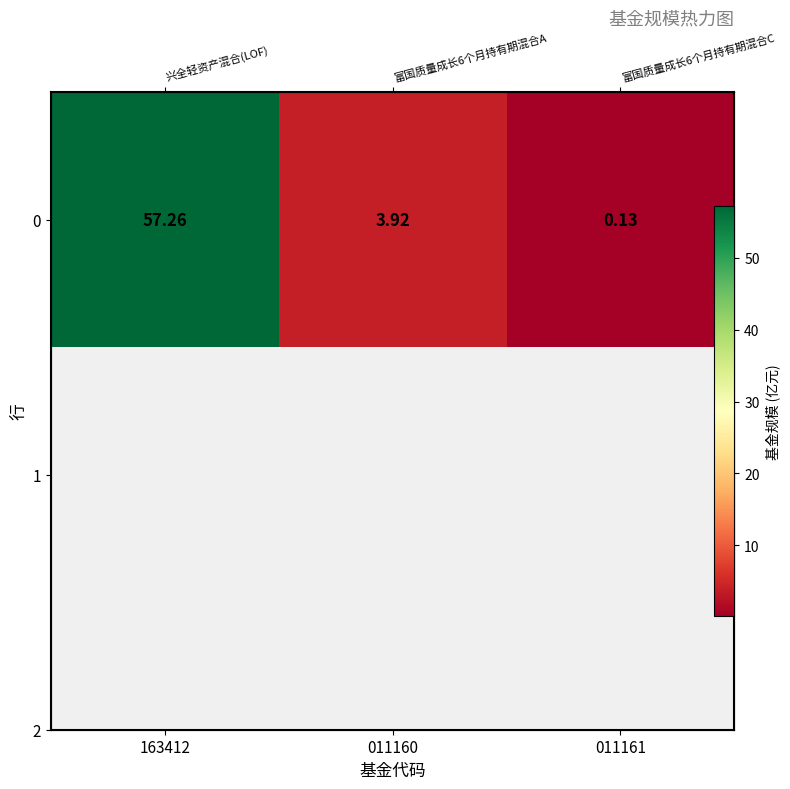

What is the difference between the maximum and second lowest values?

53.3